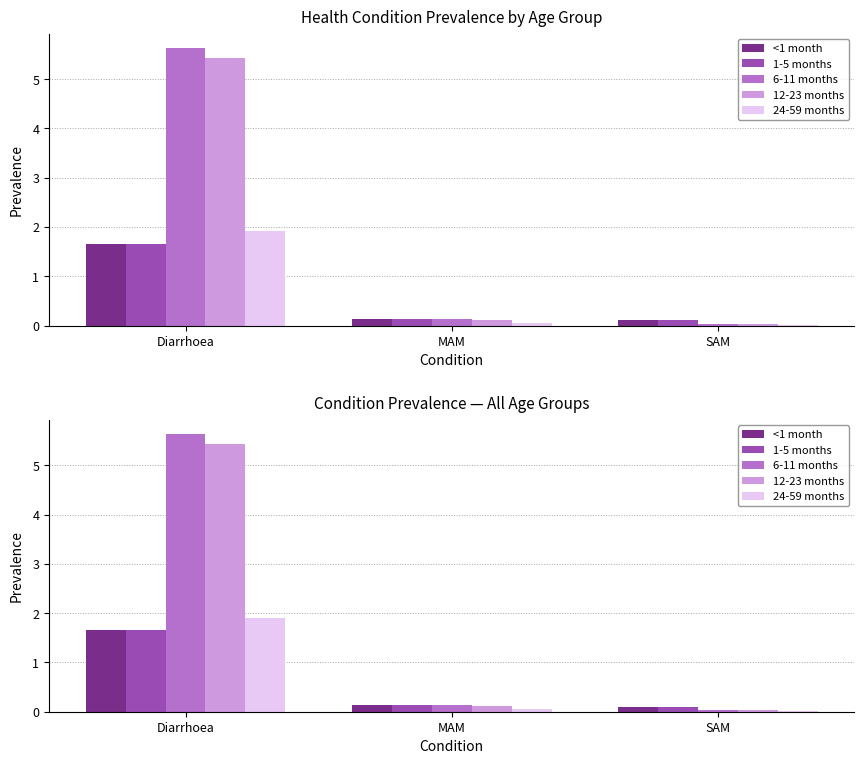

The 12-23 months series shows 3.4 at Diarrhoea. True or false?

False